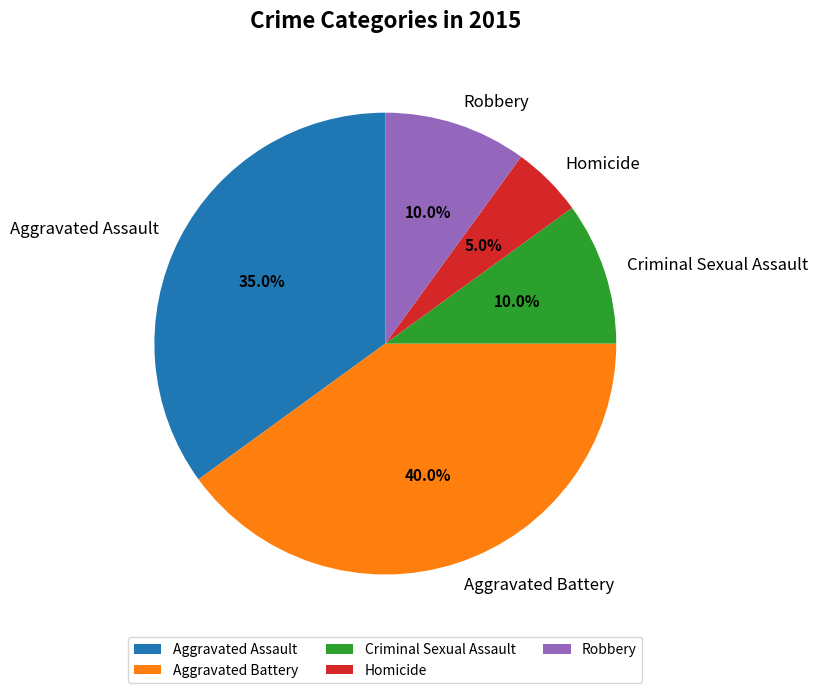

Which category has the biggest portion of the pie?

Aggravated Battery